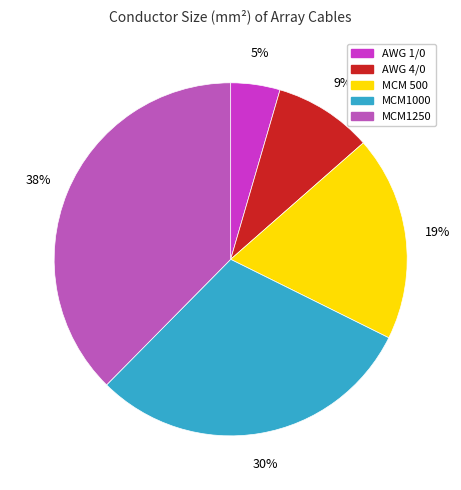

Is the sum of MCM 500 and AWG 4/0 greater than half?

No